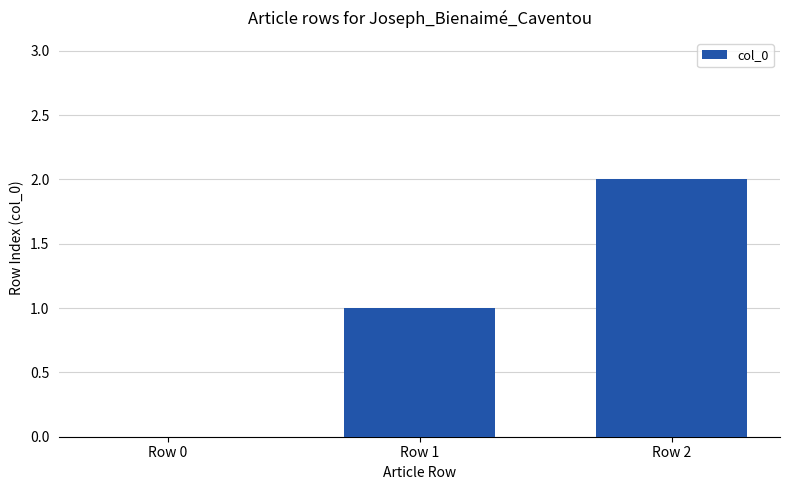

Reading right to left, transcribe all the data shown in this chart.

Row 2=2	Row 1=1	Row 0=0